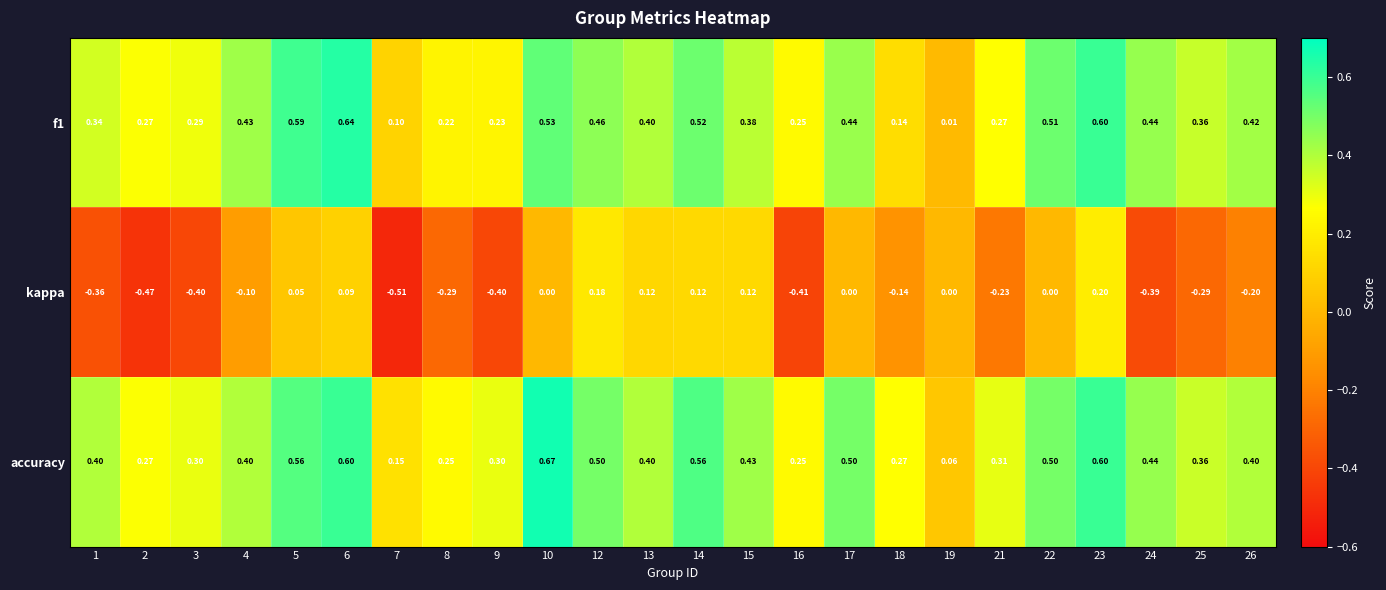

How many categories are shown in the chart?

24